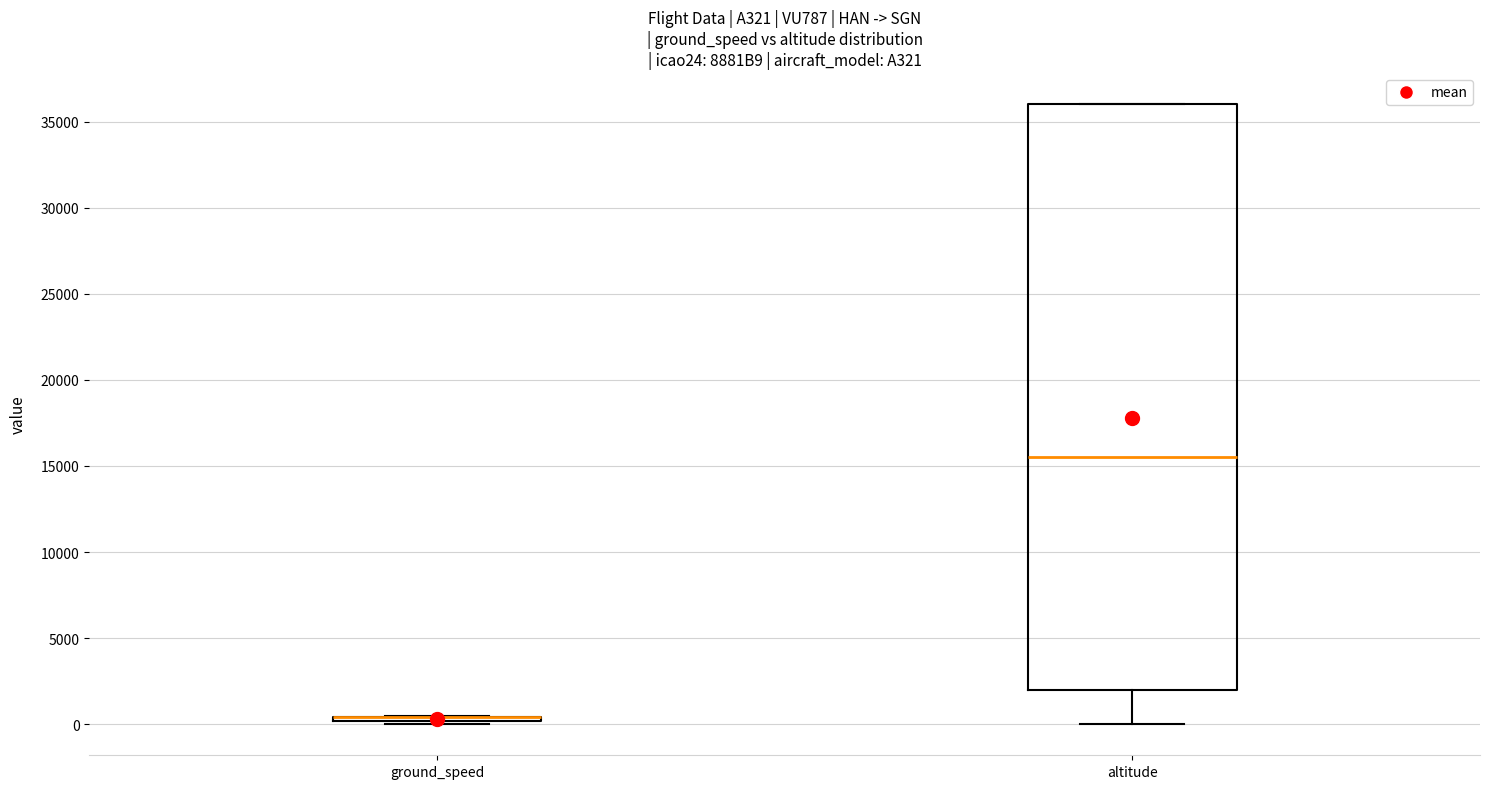

Where does the median line of the box for altitude sit on the y-axis? The values are not printed on the chart, so give them approximately, as read against the axis.

15500